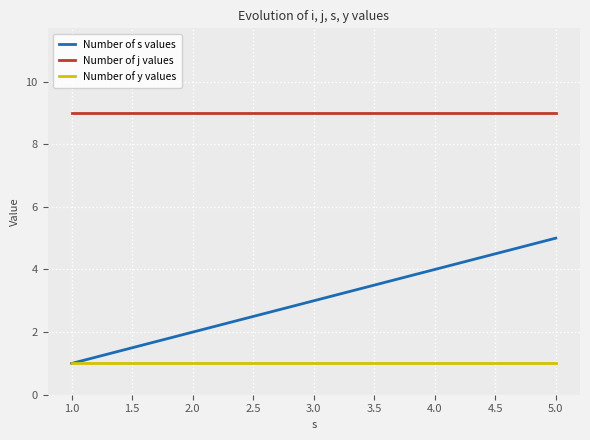

Rank the series at 2.0 from lowest to highest value.

Number of y values, Number of s values, Number of j values